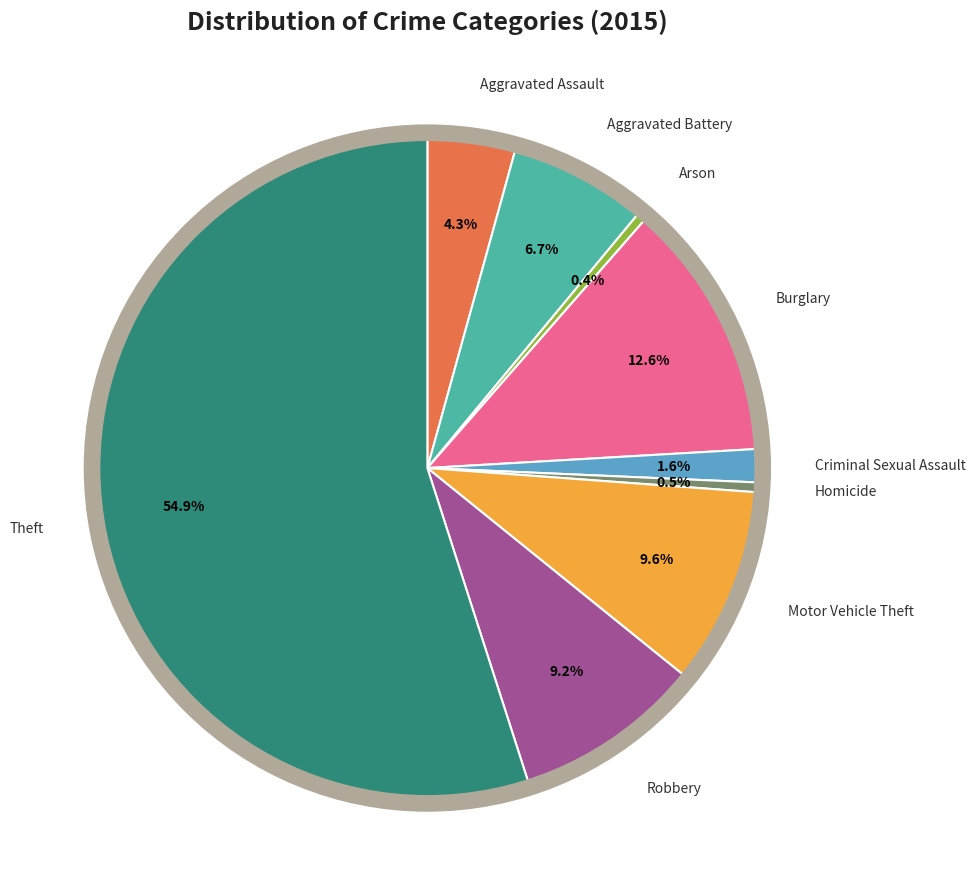

How many slices are in this pie chart?

9